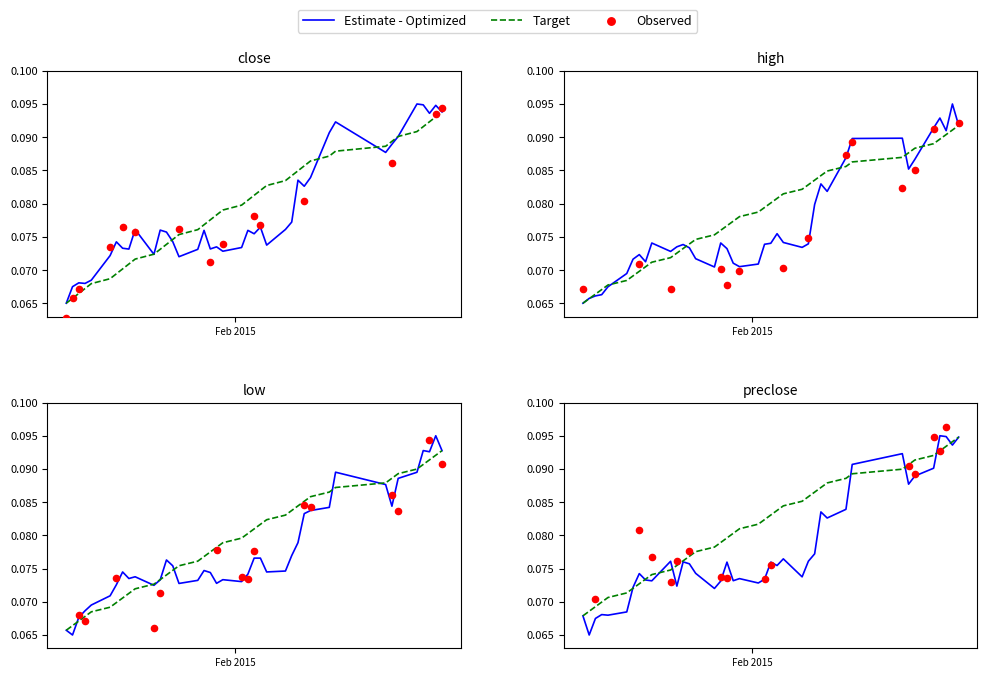

At how many categories does at least one series exceed 0?

40